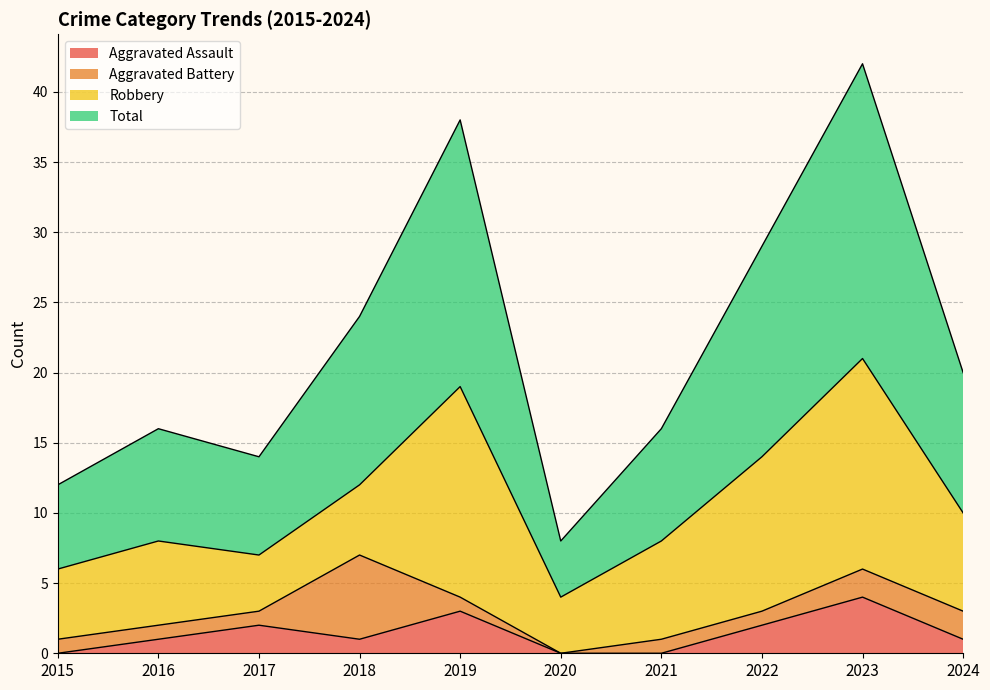

At how many categories does at least one series exceed 33?

2